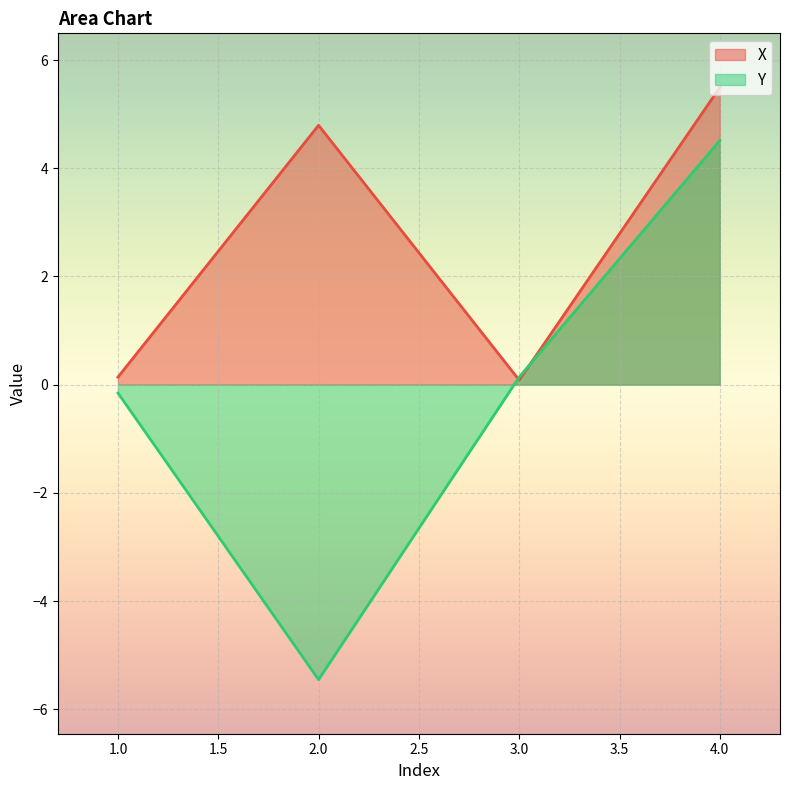

In X, how many points are lower than both neighbors (excluding endpoints)?

1